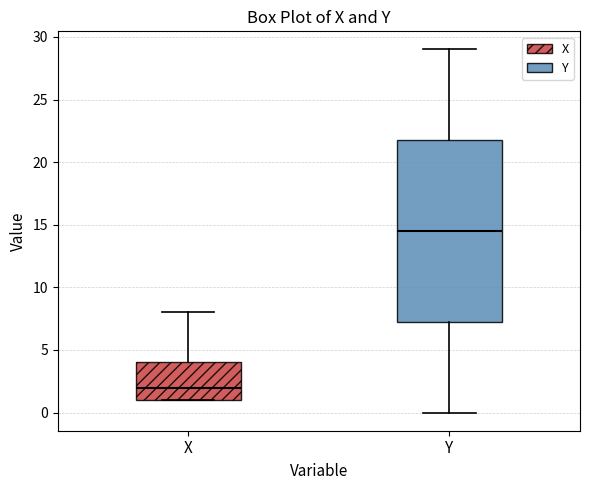

Where is the upper edge of the box for Y on the y-axis? The values are not printed on the chart, so give them approximately, as read against the axis.

22.0